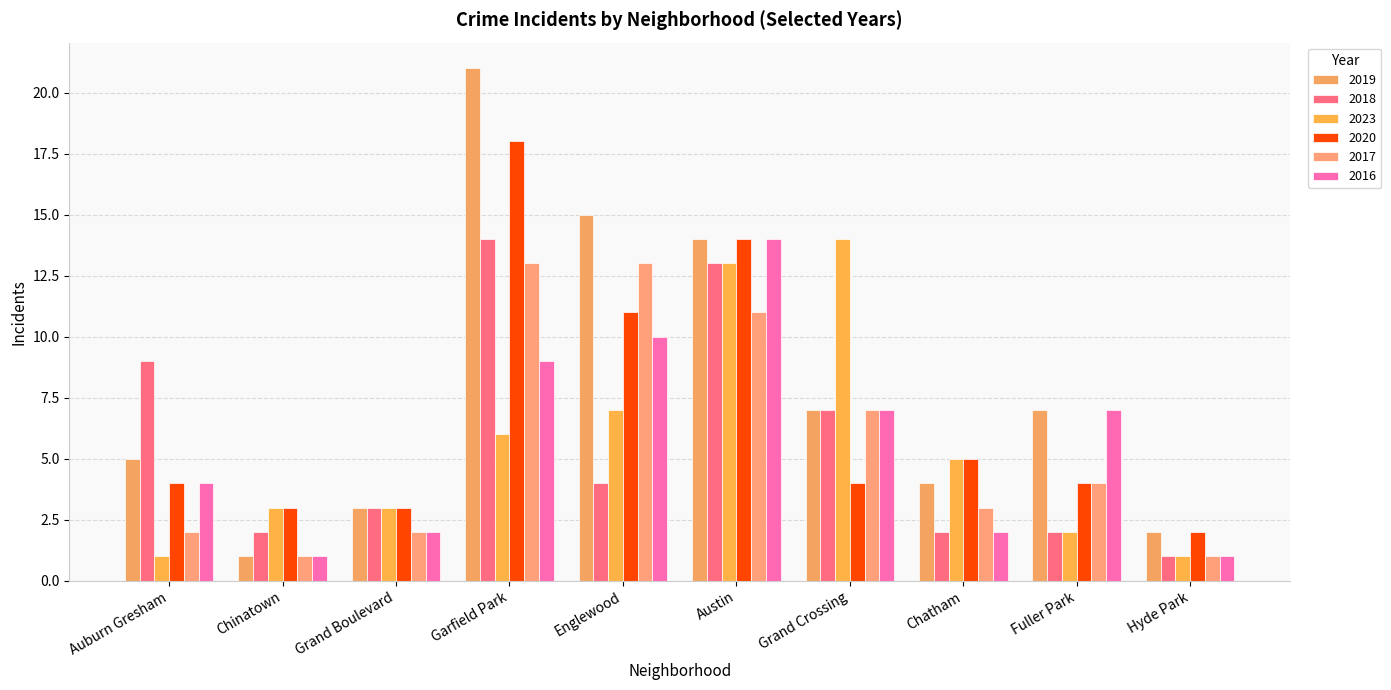

Reading left to right, extract all data points from this chart.

2019: Auburn Gresham=5	Chinatown=1	Grand Boulevard=3	Garfield Park=21	Englewood=15	Austin=14	Grand Crossing=7	Chatham=4	Fuller Park=7	Hyde Park=2
2018: Auburn Gresham=9	Chinatown=2	Grand Boulevard=3	Garfield Park=14	Englewood=4	Austin=13	Grand Crossing=7	Chatham=2	Fuller Park=2	Hyde Park=1
2023: Auburn Gresham=1	Chinatown=3	Grand Boulevard=3	Garfield Park=6	Englewood=7	Austin=13	Grand Crossing=14	Chatham=5	Fuller Park=2	Hyde Park=1
2020: Auburn Gresham=4	Chinatown=3	Grand Boulevard=3	Garfield Park=18	Englewood=11	Austin=14	Grand Crossing=4	Chatham=5	Fuller Park=4	Hyde Park=2
2017: Auburn Gresham=2	Chinatown=1	Grand Boulevard=2	Garfield Park=13	Englewood=13	Austin=11	Grand Crossing=7	Chatham=3	Fuller Park=4	Hyde Park=1
2016: Auburn Gresham=4	Chinatown=1	Grand Boulevard=2	Garfield Park=9	Englewood=10	Austin=14	Grand Crossing=7	Chatham=2	Fuller Park=7	Hyde Park=1